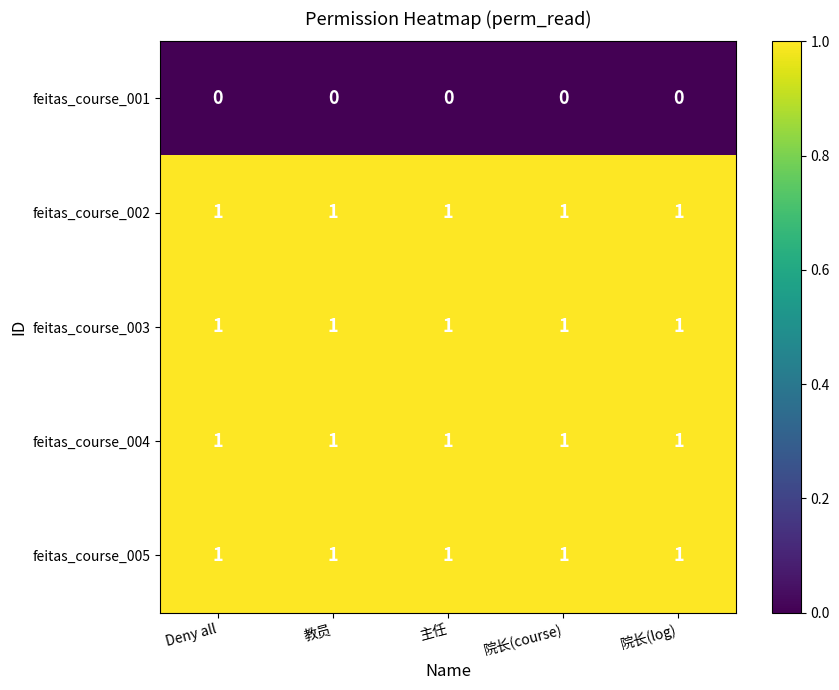

Is it true that feitas_course_005 equals 0 at Deny all?

False